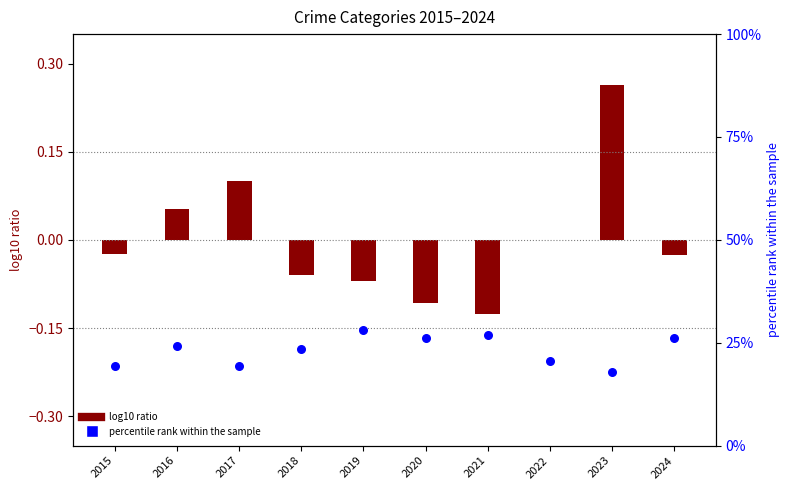

Which series contains the highest Y value?

percentile rank within the sample